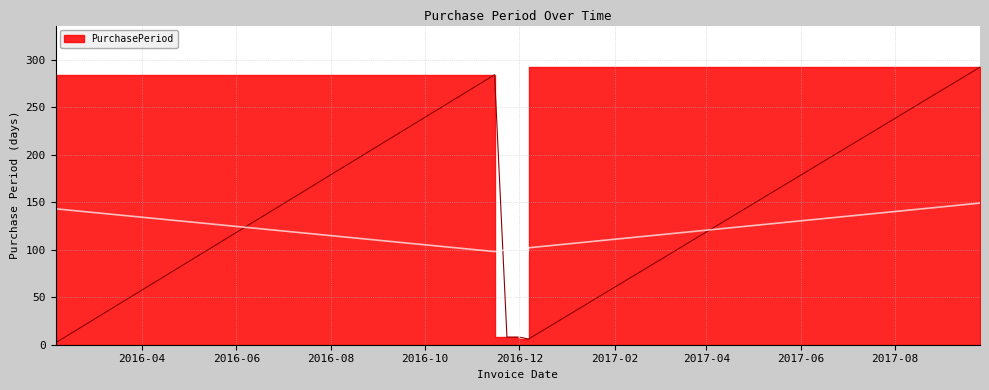

Reading left to right, extract all data points from this chart.

2	284	8	8	6	292